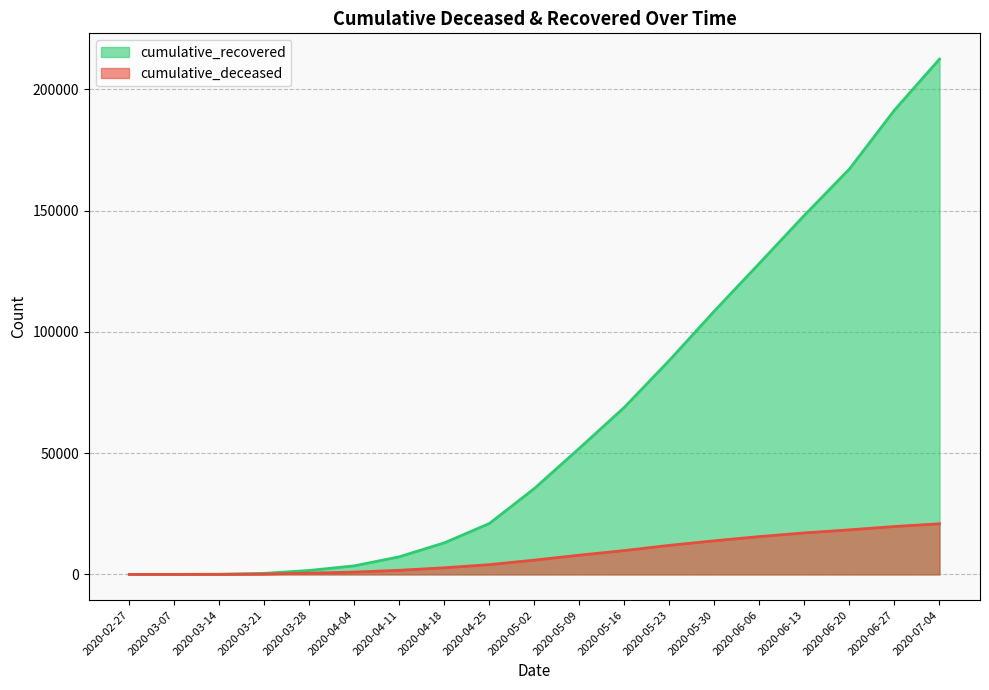

What is the total value across all series at 2020-03-21?

564